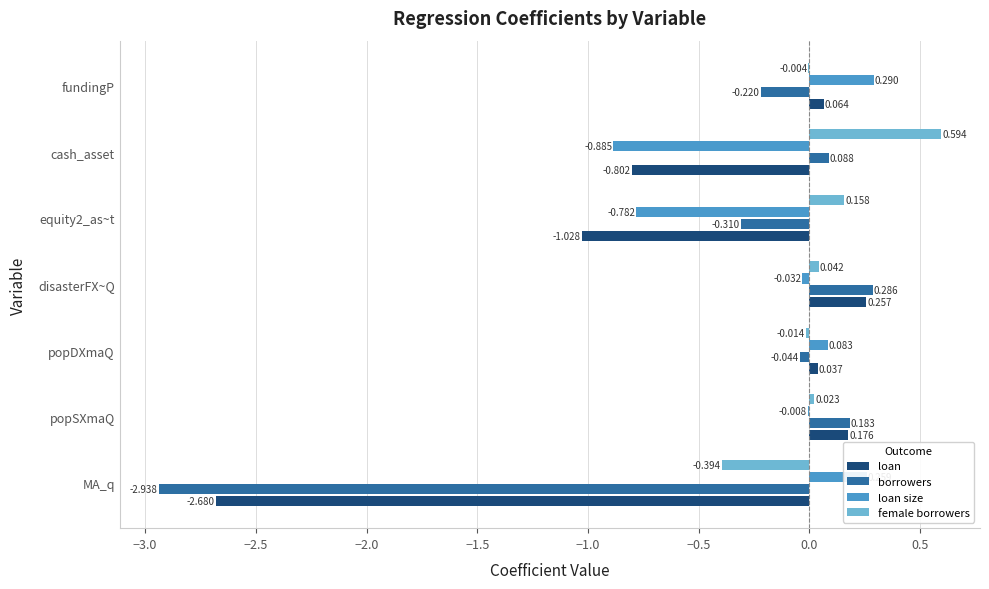

Which series changed the most between popDXmaQ and fundingP?

loan size